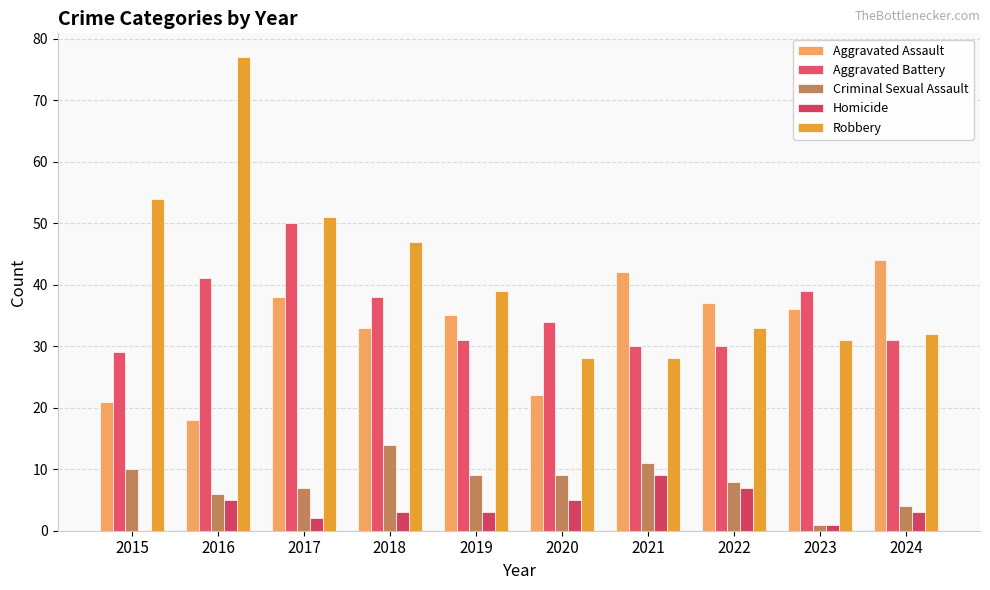

Are the bars horizontal?

No